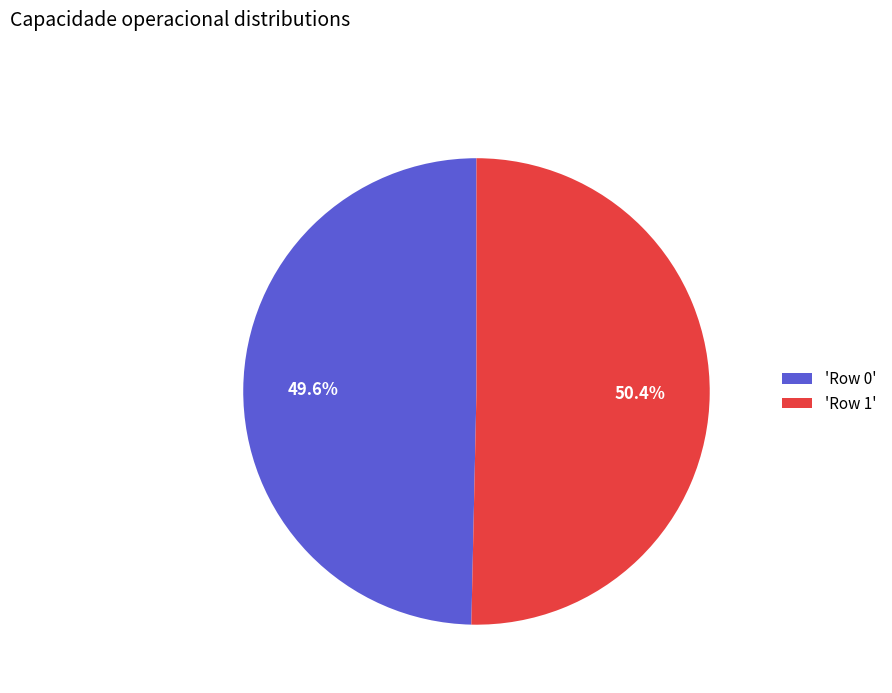

Which category has the smallest portion of the pie?

'Row 0'